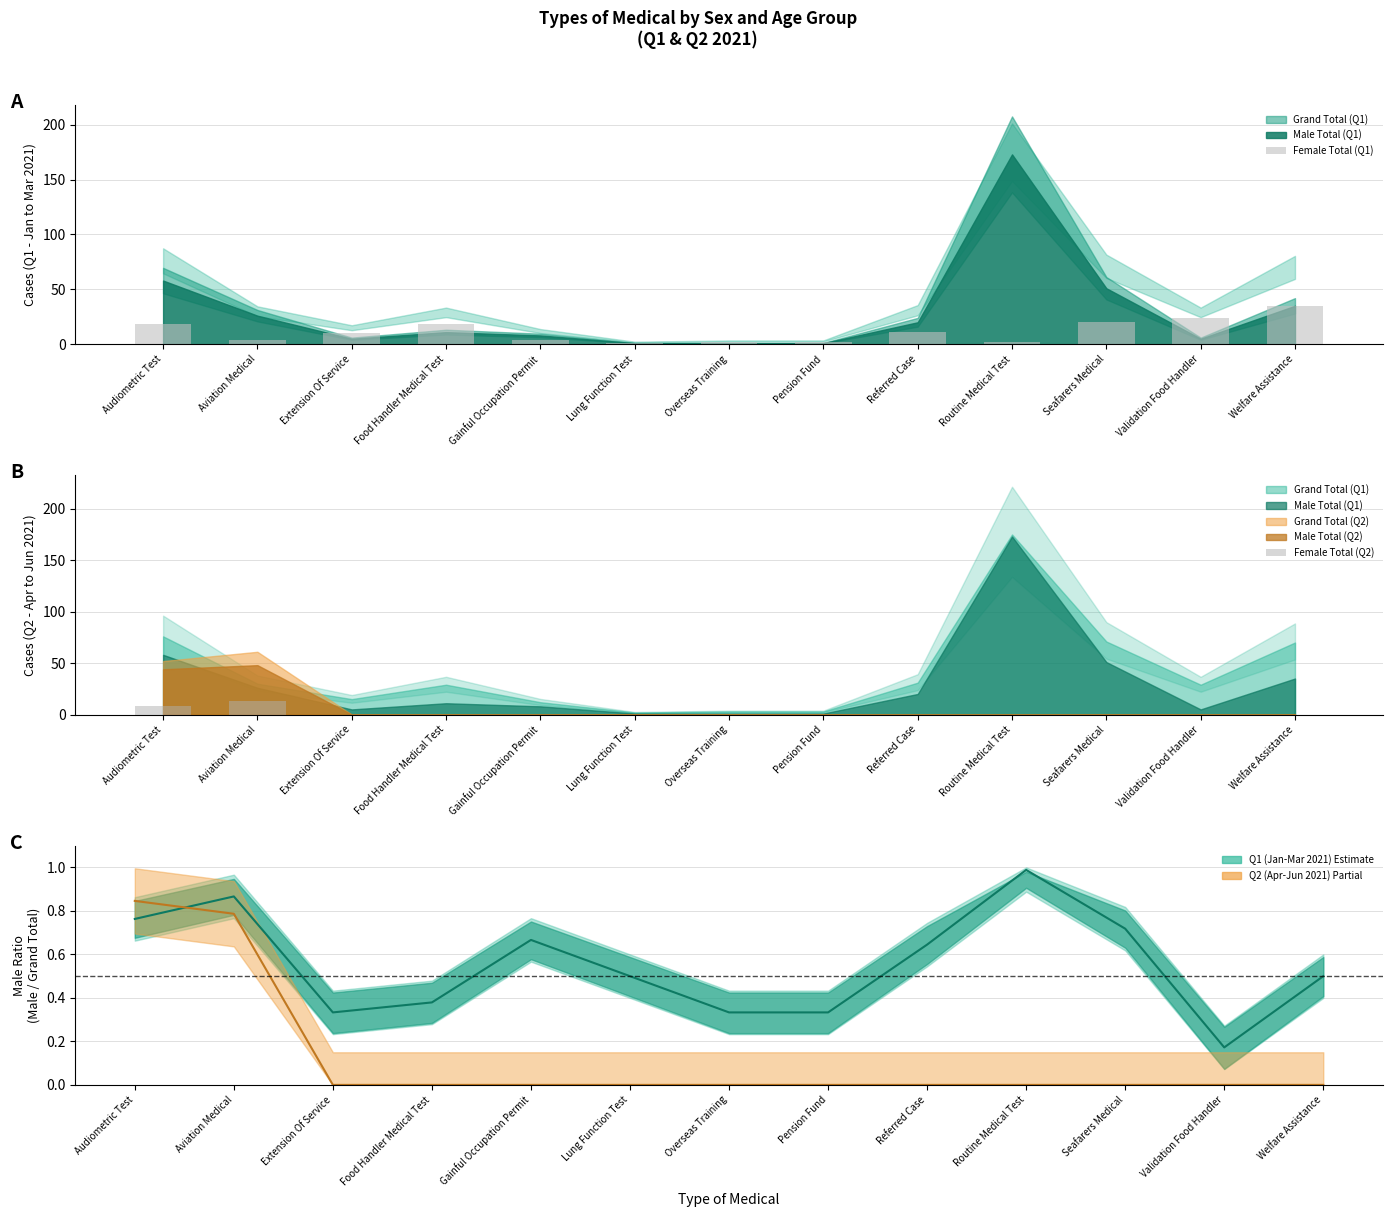

Rank the categories by Female Total (Q1) value from lowest to highest.

Lung Function Test, Overseas Training, Pension Fund, Routine Medical Test, Aviation Medical, Gainful Occupation Permit, Extension Of Service, Referred Case, Audiometric Test, Food Handler Medical Test, Seafarers Medical, Validation Food Handler, Welfare Assistance